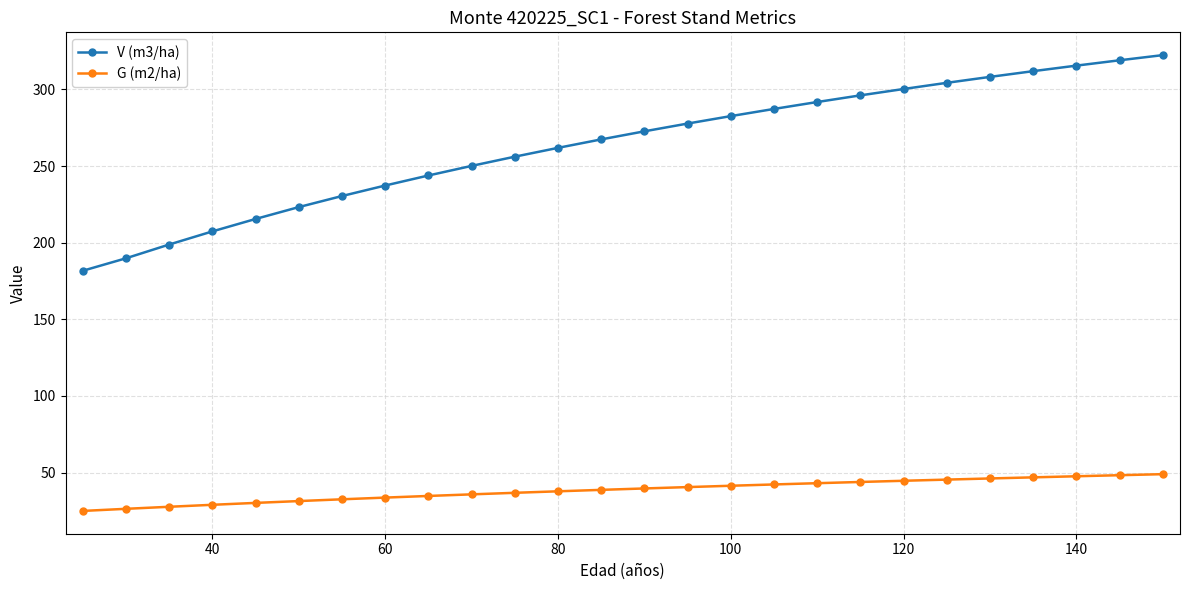

What is the smallest value displayed?

25.0